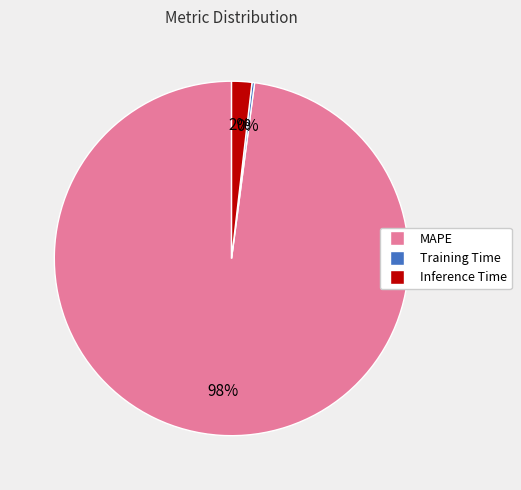

What is the largest slice in the pie chart?

MAPE